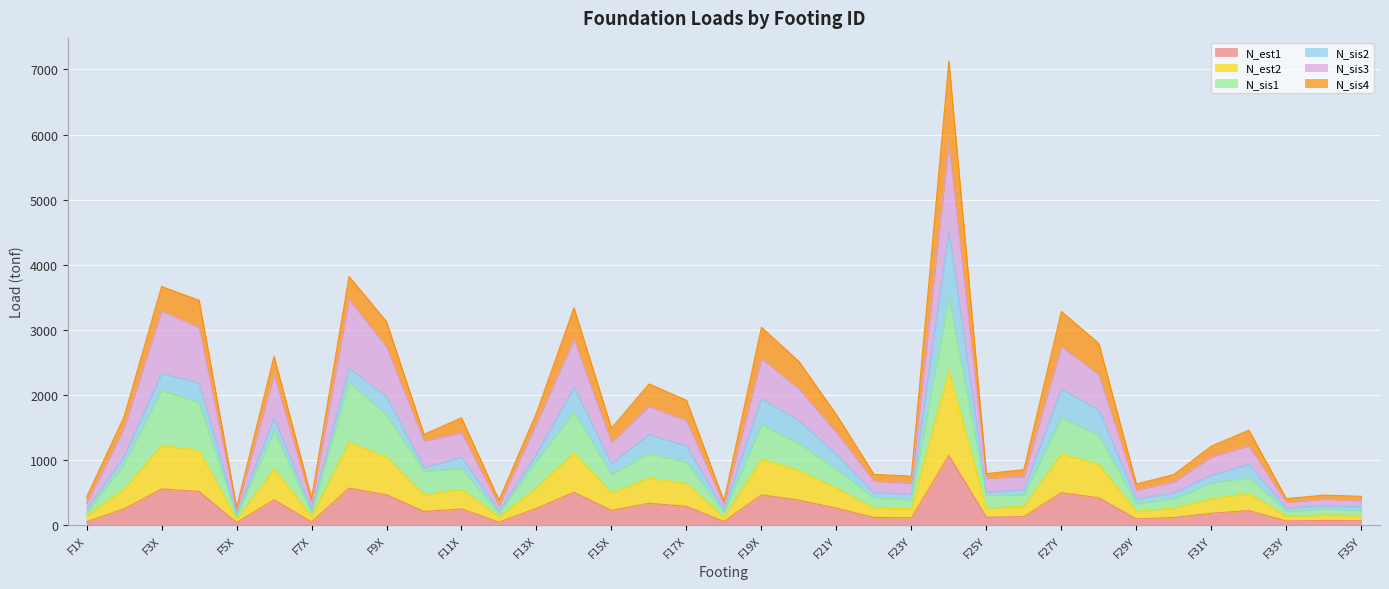

What is the maximum value for N_est1?

1072.0